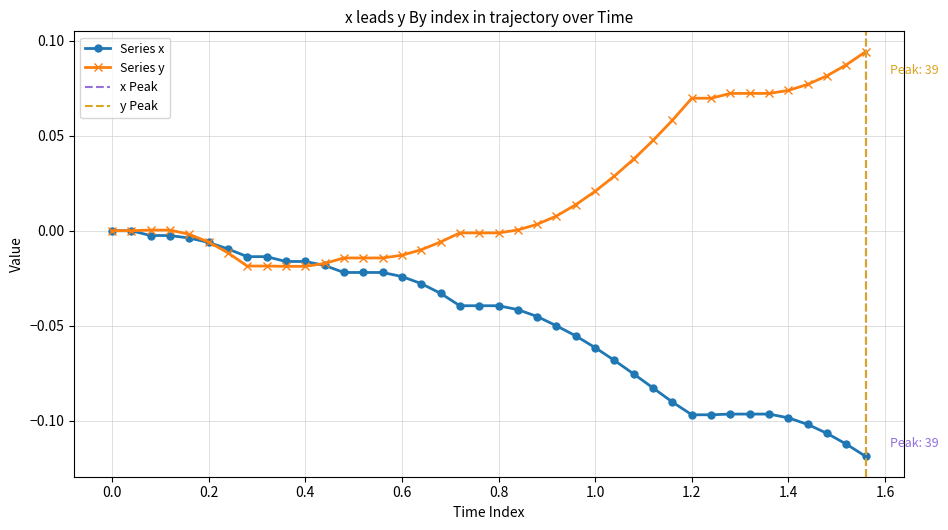

After their last crossing, which series has the higher values: x or y?

y